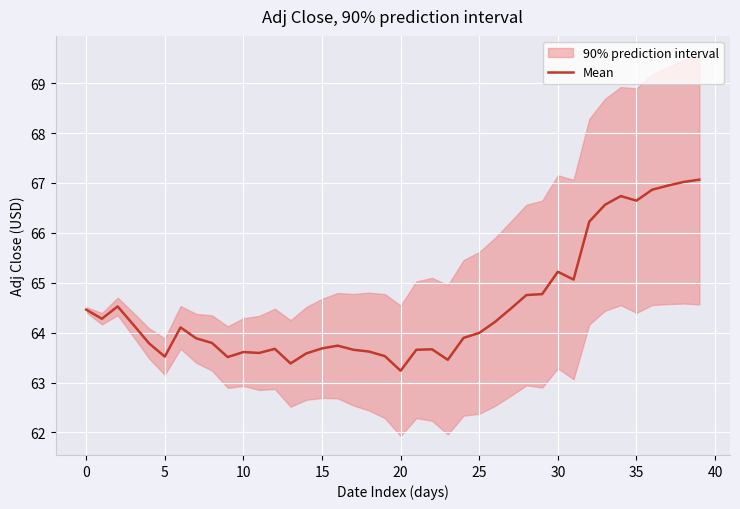

At which category does the chart reach its peak across all series?

39